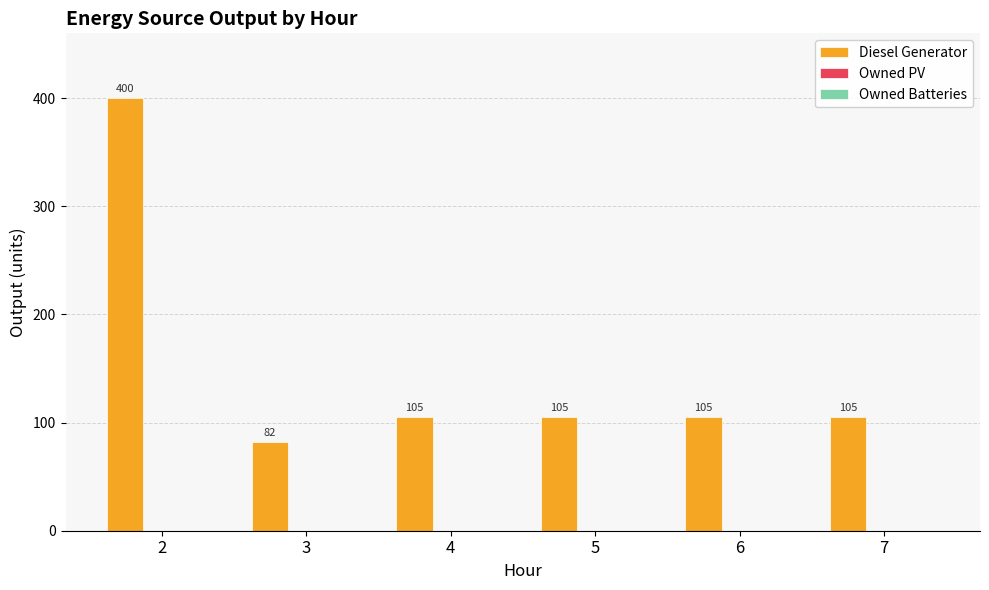

What is the maximum value shown in the chart?

400